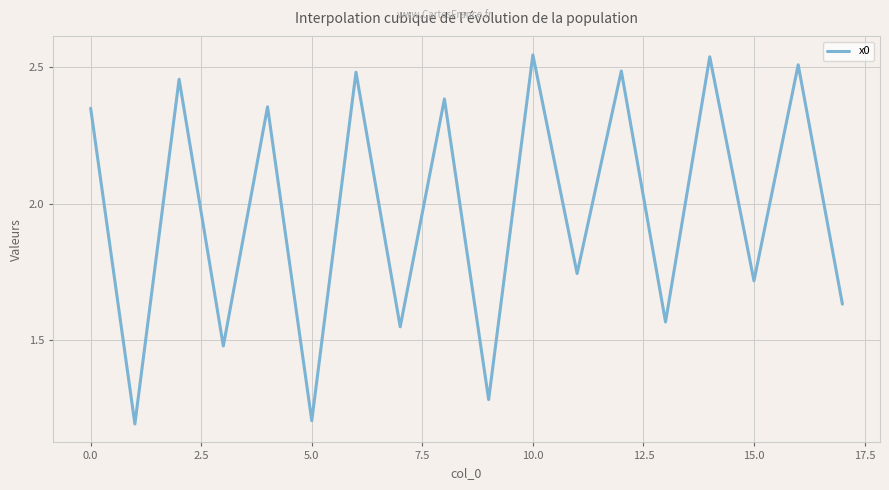

What is the minimum value shown in the chart?

1.2